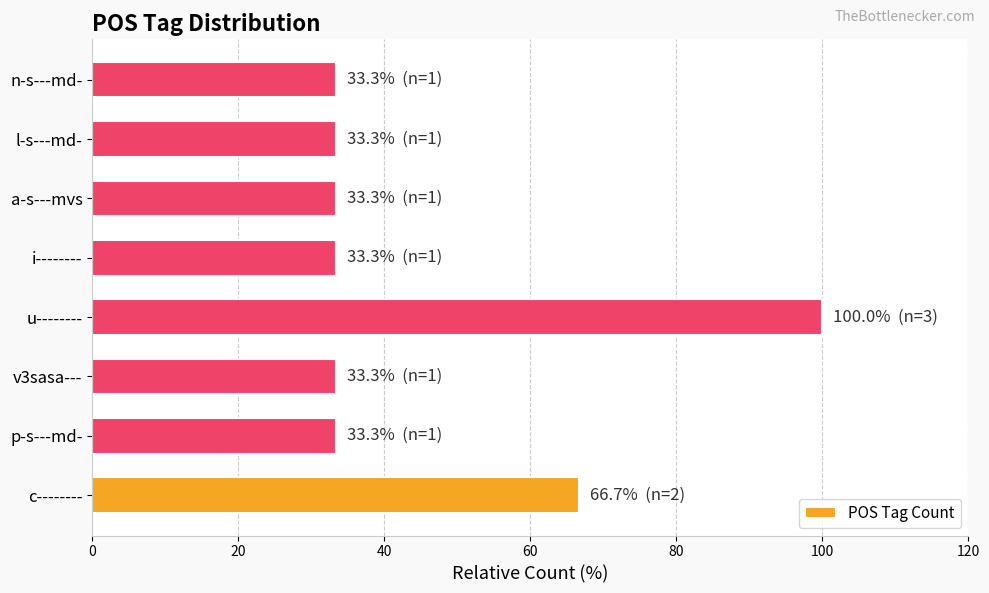

Read the value at a-s---mvs.

33.3